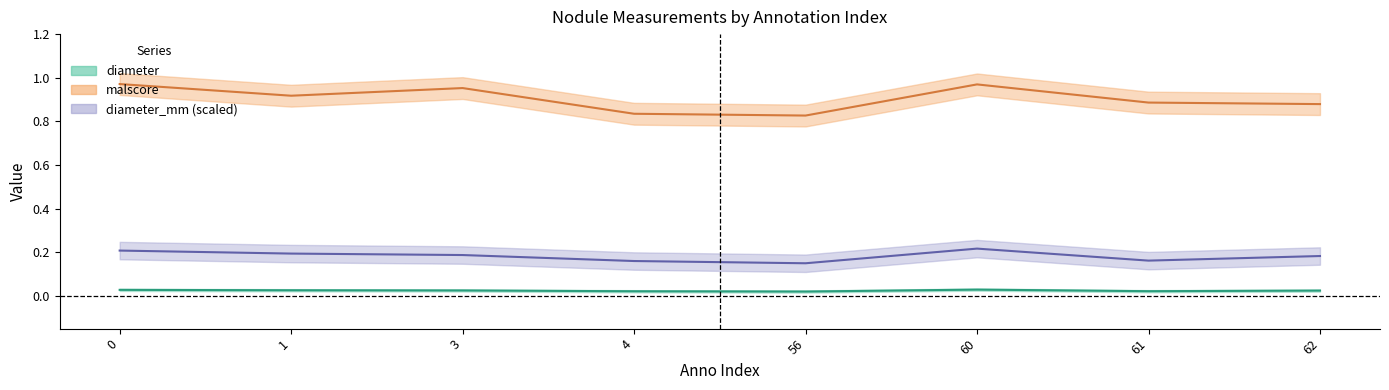

At which category does diameter reach its first local peak?

60